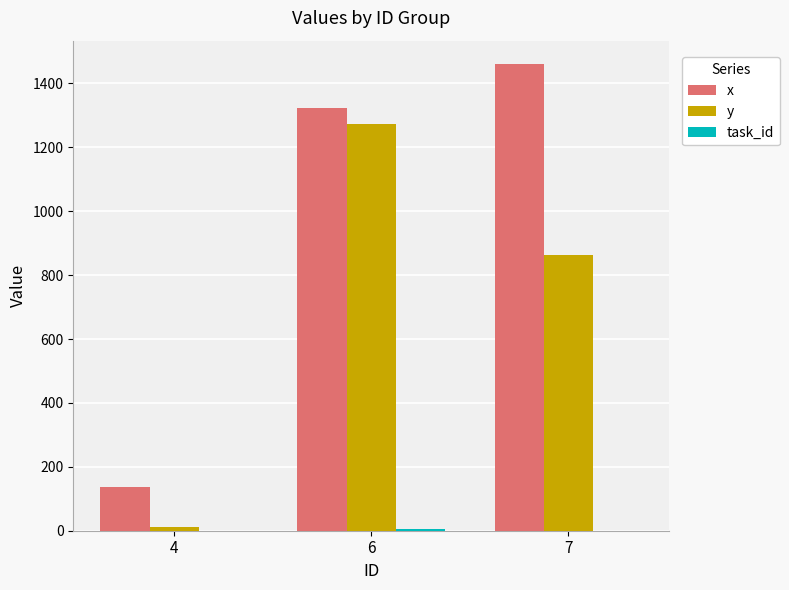

Which series has the largest total across all categories?

x